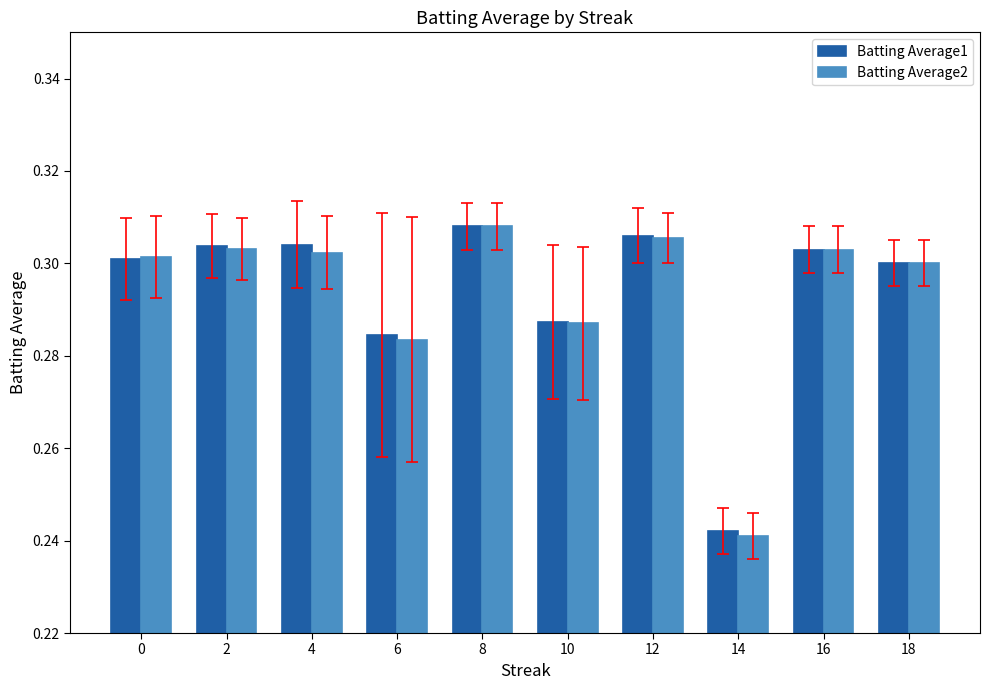

What is the sum of the Batting Average1 values at 14 and 16?

0.5